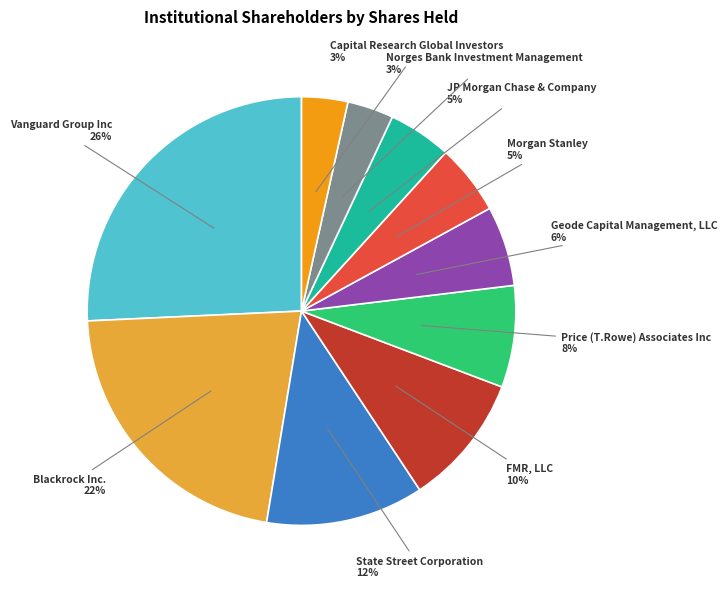

Is there a majority slice in this chart?

No